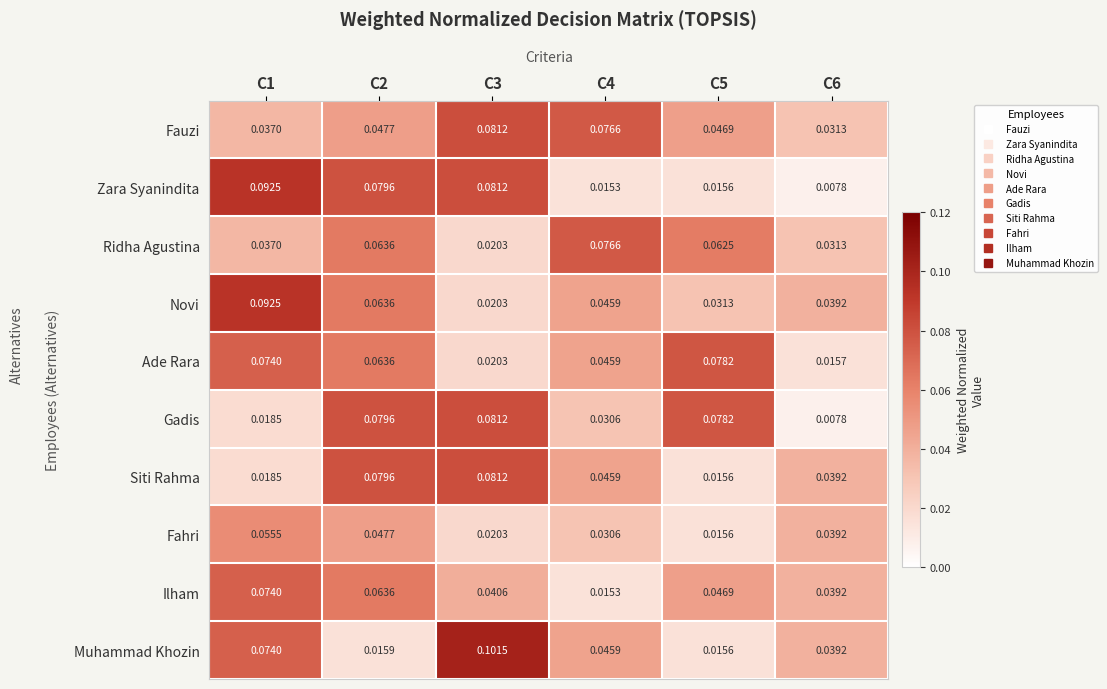

Which series changed the most between C2 and C3?

Muhammad Khozin